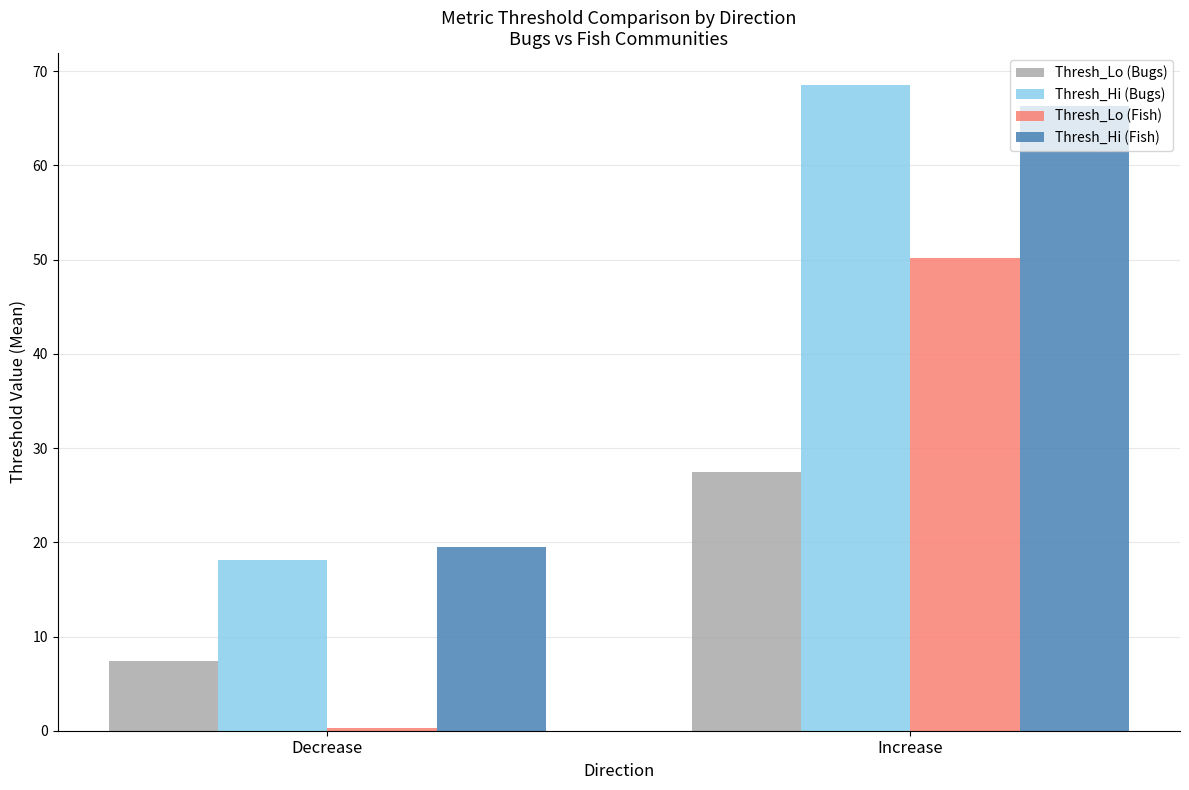

Is it true that Thresh_Hi (Bugs) equals 68.5 at Increase?

True